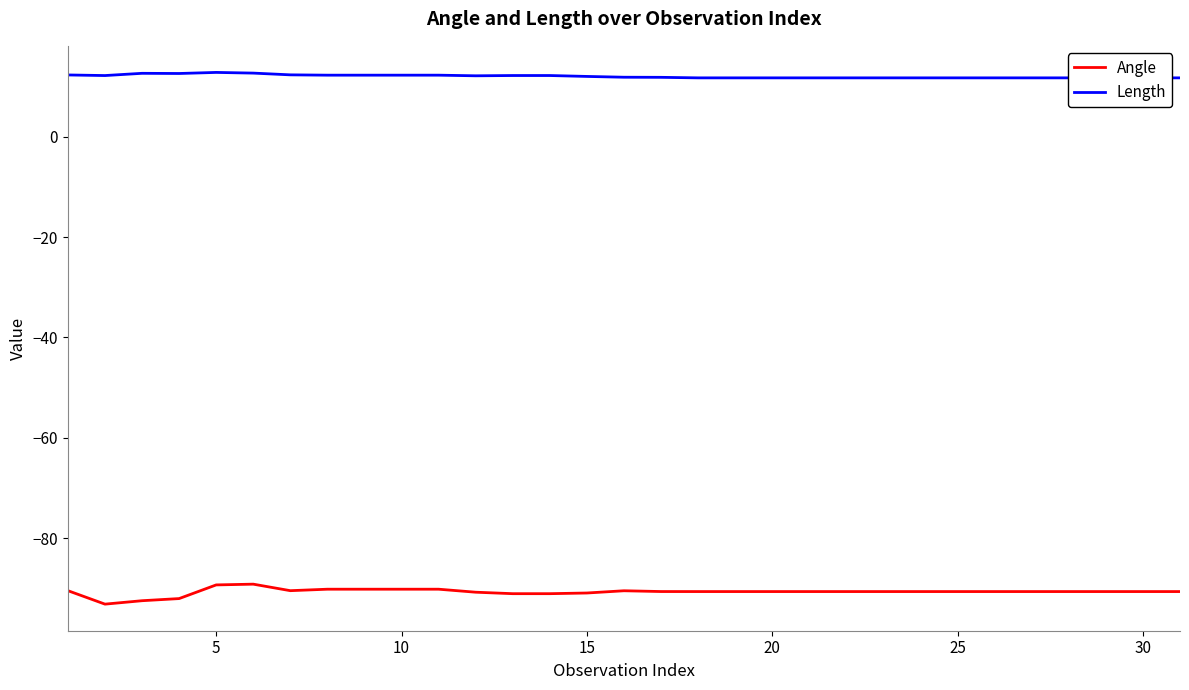

What is the maximum value for Length?

12.8